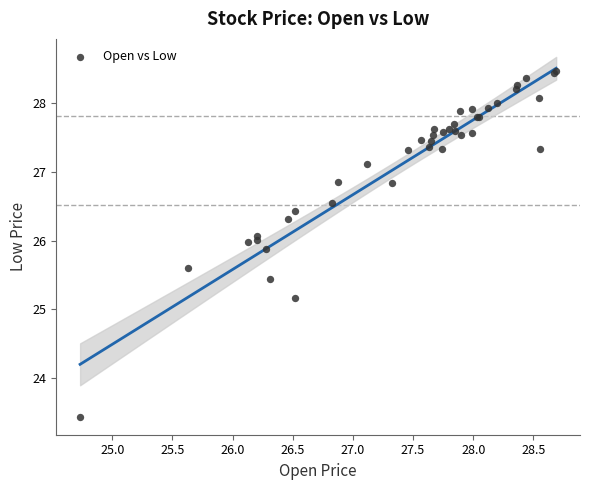

What Y value in the scatter plot is closest to 25?

25.2